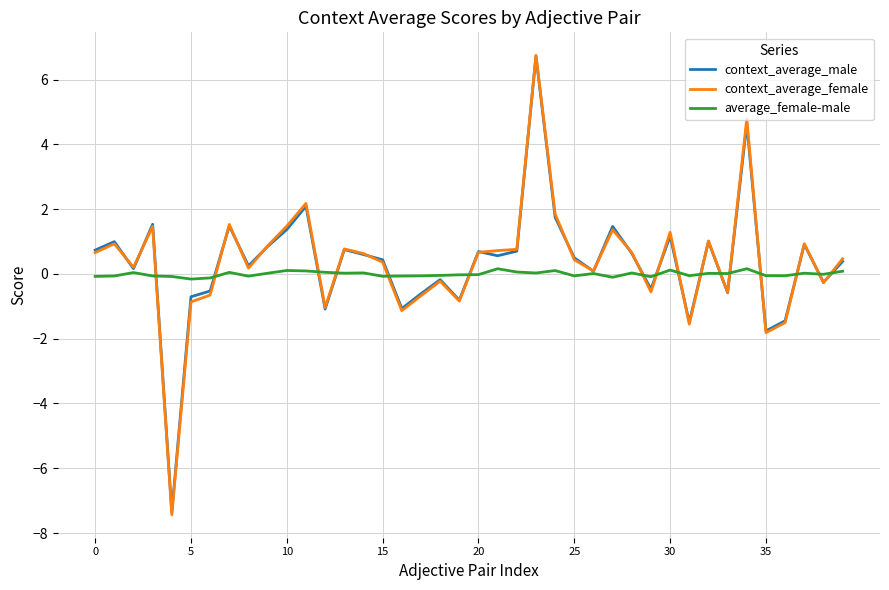

What is the minimum value for context_average_female?

-7.4